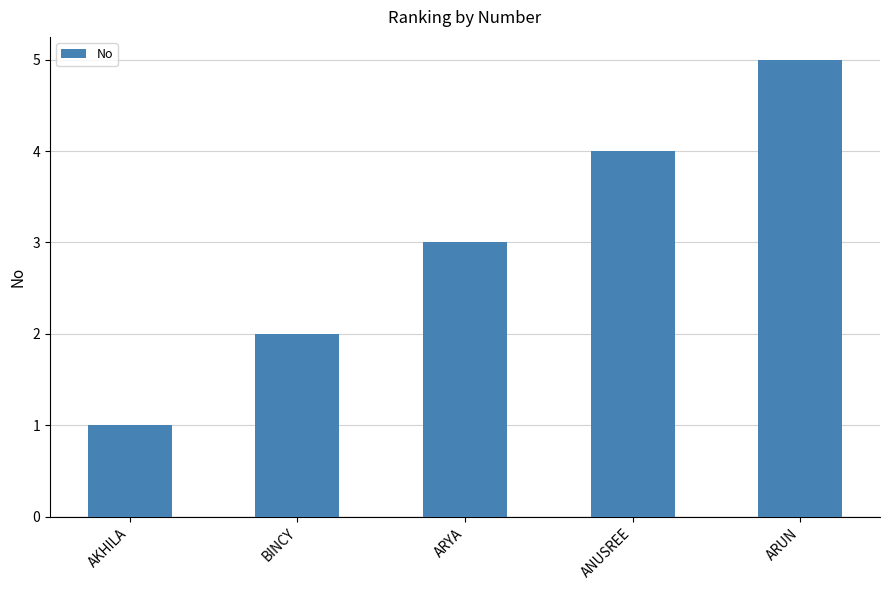

What is the change in value from AKHILA to ANUSREE?

+3